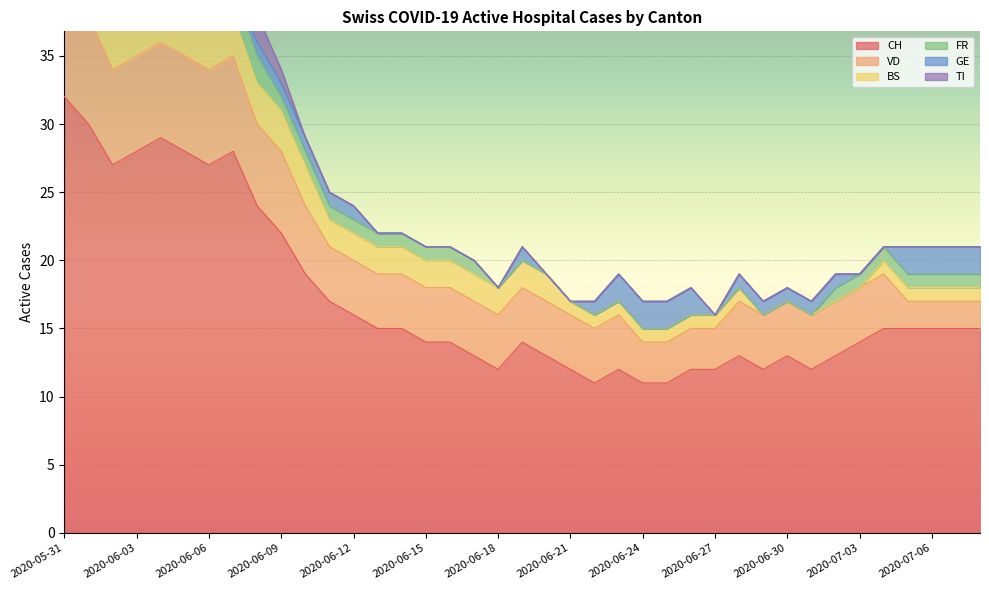

Is the value of FR at 2020-06-08 greater than the value of TI at 2020-06-16?

Yes